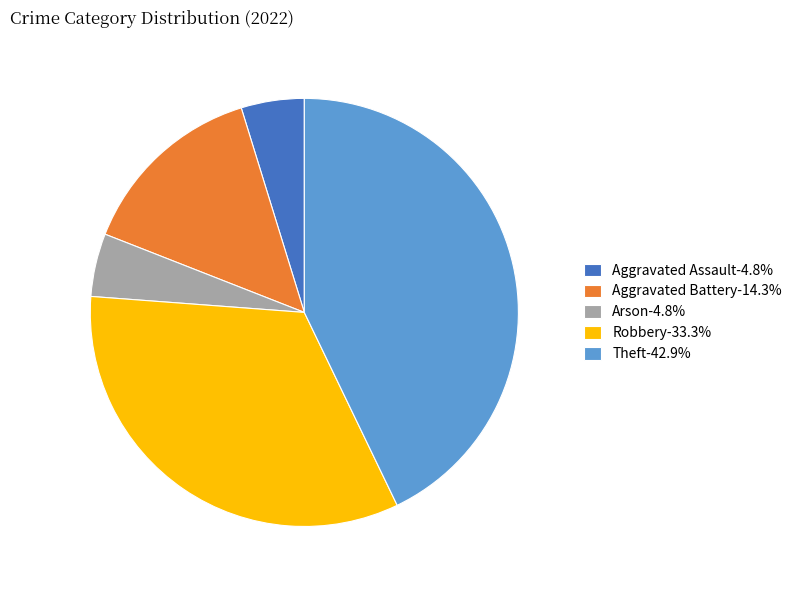

Does any single category account for the majority?

No